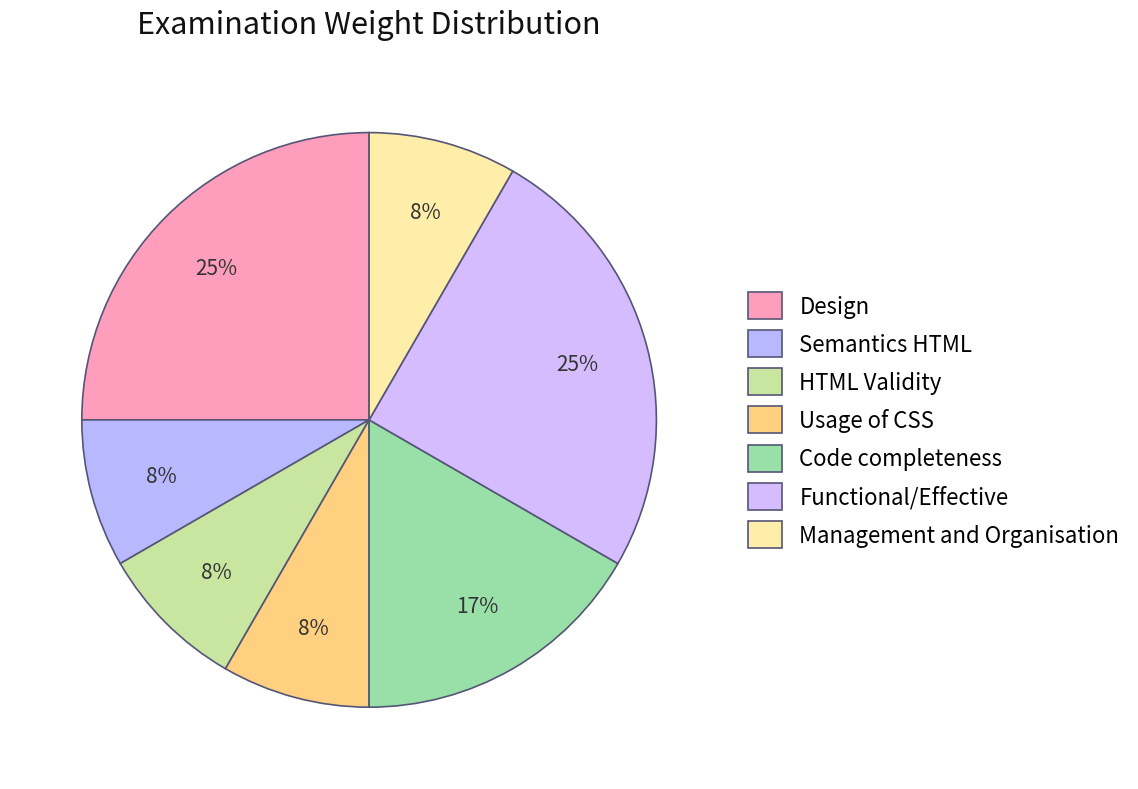

Rank the categories by value from lowest to highest.

Semantics HTML, HTML Validity, Usage of CSS, Management and Organisation, Code completeness, Design, Functional/Effective